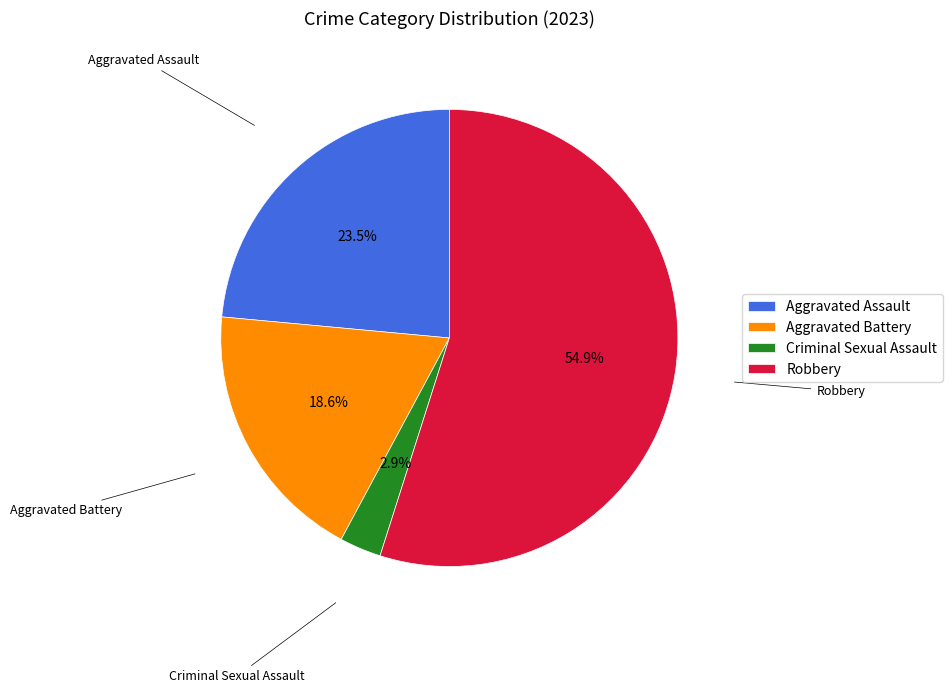

To the nearest percent, what is the difference between the largest and smallest slice percentages?

52%